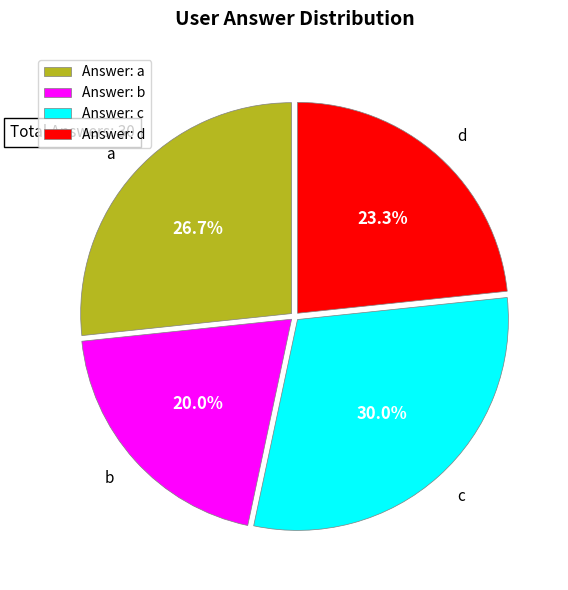

Rank the categories by value from lowest to highest.

Answer: b, Answer: d, Answer: a, Answer: c